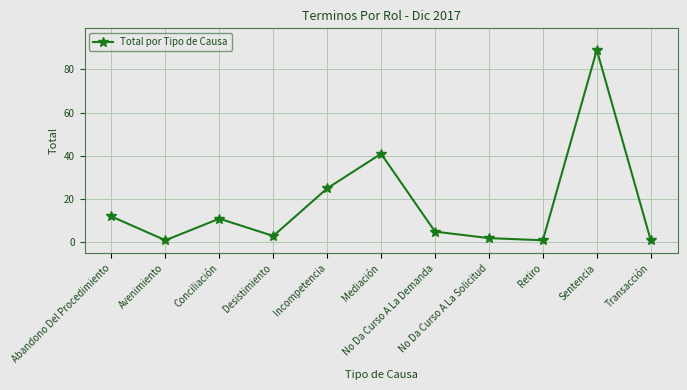

The value at Conciliación is 18. True or false?

False